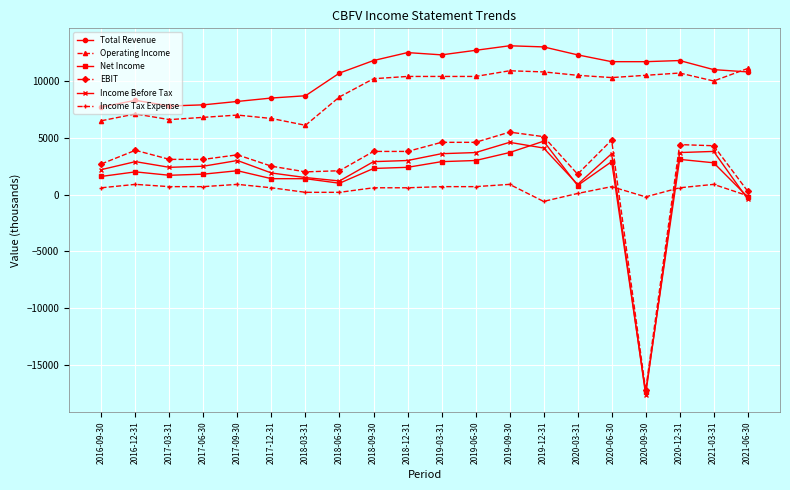

True or false: Income Before Tax has more than 0 interior local peaks.

True